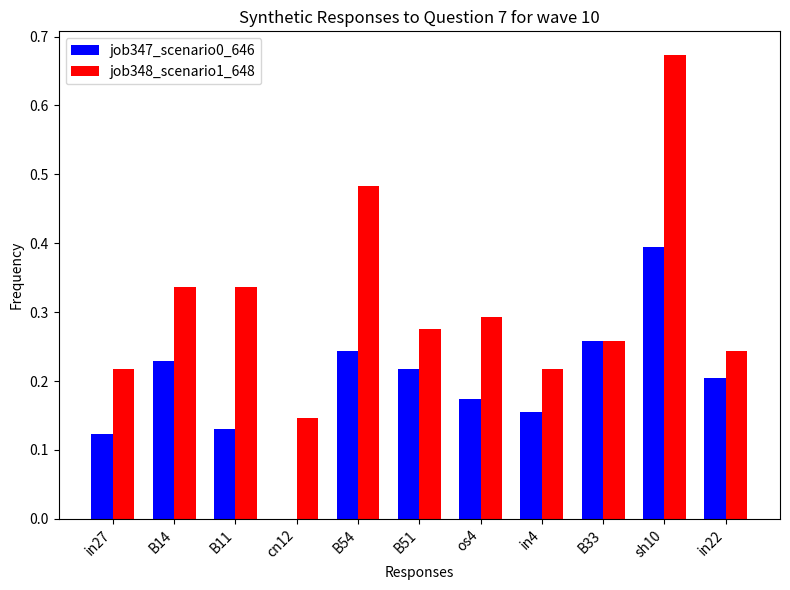

Are the bars horizontal?

No